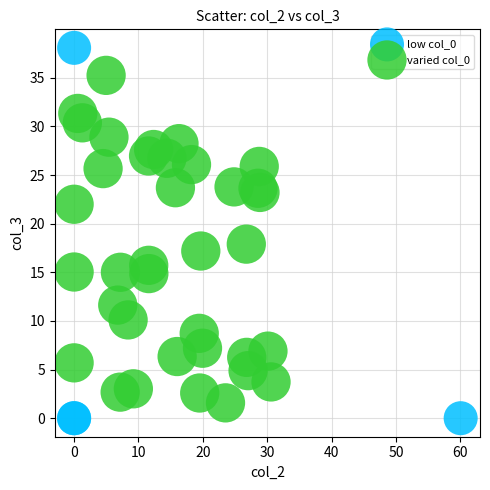

Which series has the largest Y range (max minus min)?

low col_0